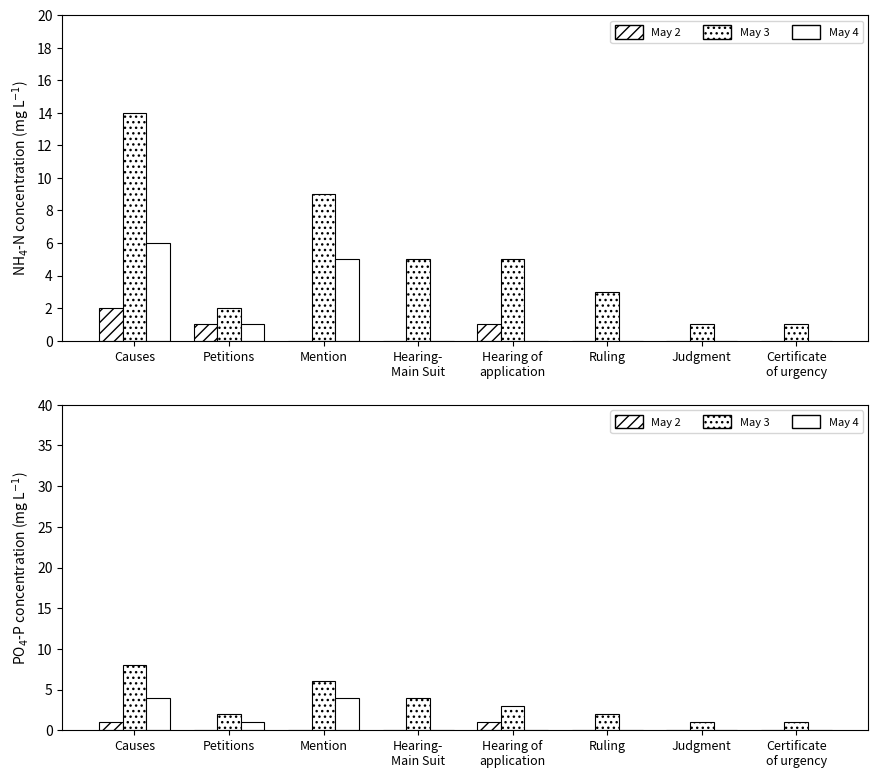

What is the sum of the May 3 values at Ruling and Mention?

8